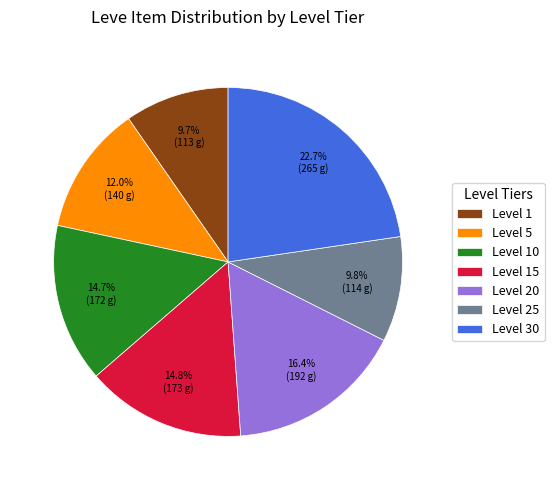

To the nearest percent, what is the difference between the largest and smallest slice percentages?

13%